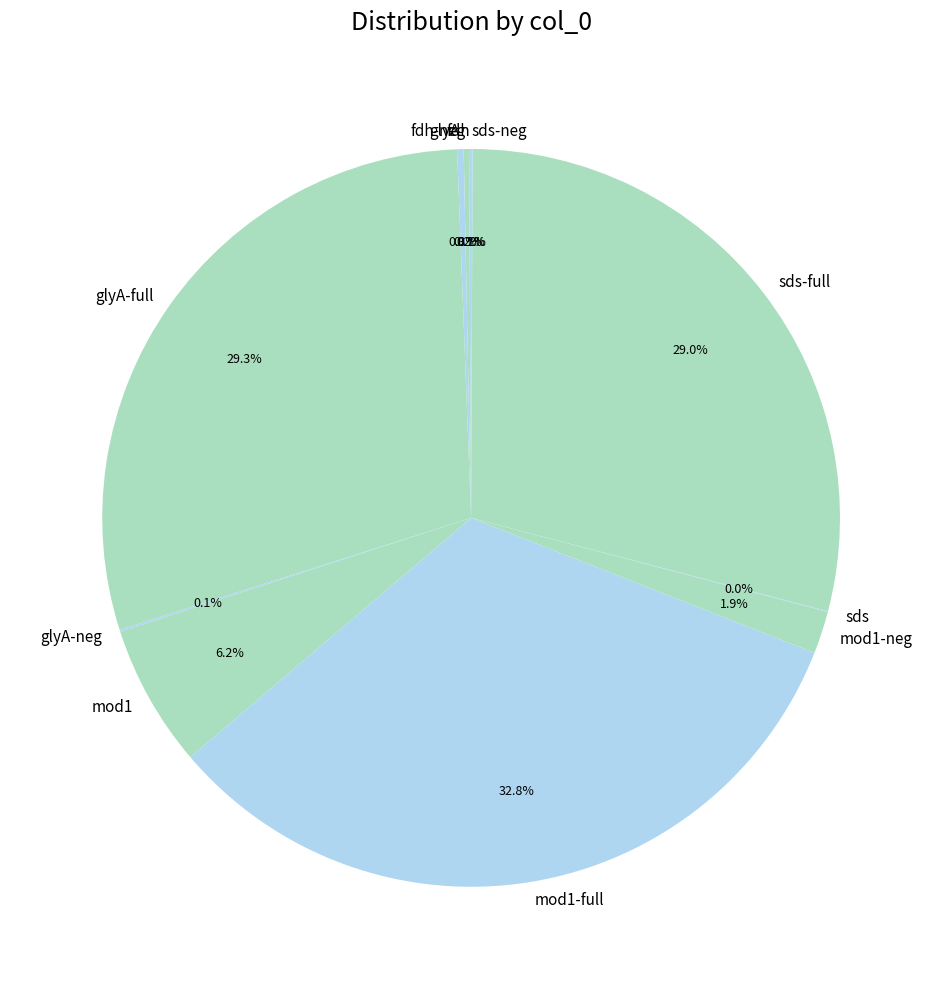

Which slice is the largest?

mod1-full